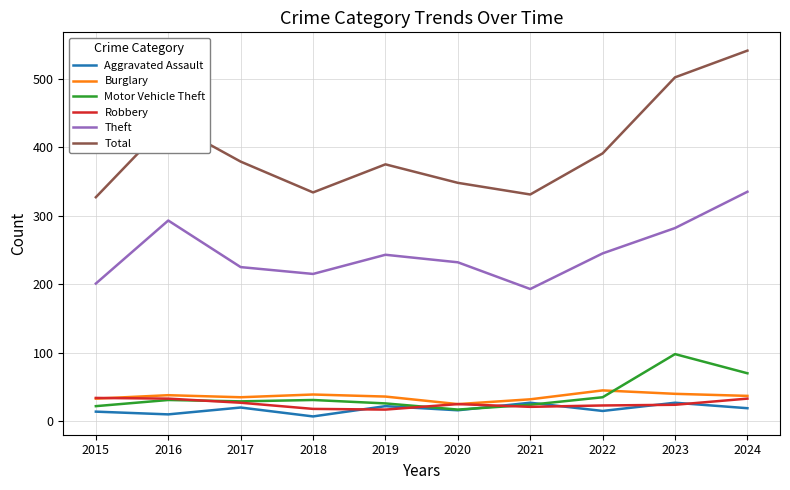

The Burglary series shows 39 at 2018. True or false?

True